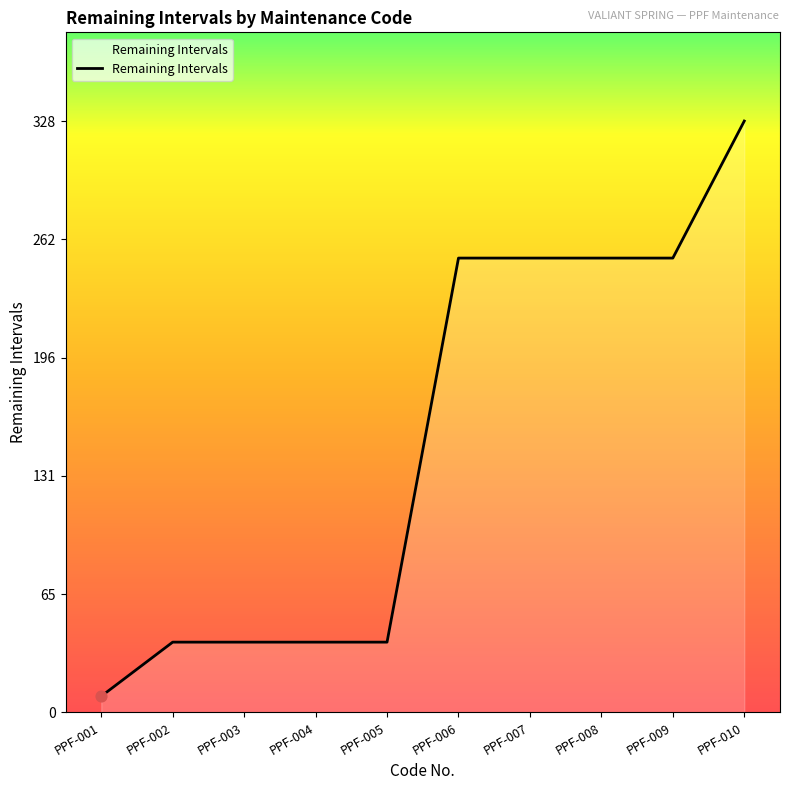

What is the ratio of the value at PPF-002 to the value at PPF-003?

1.0